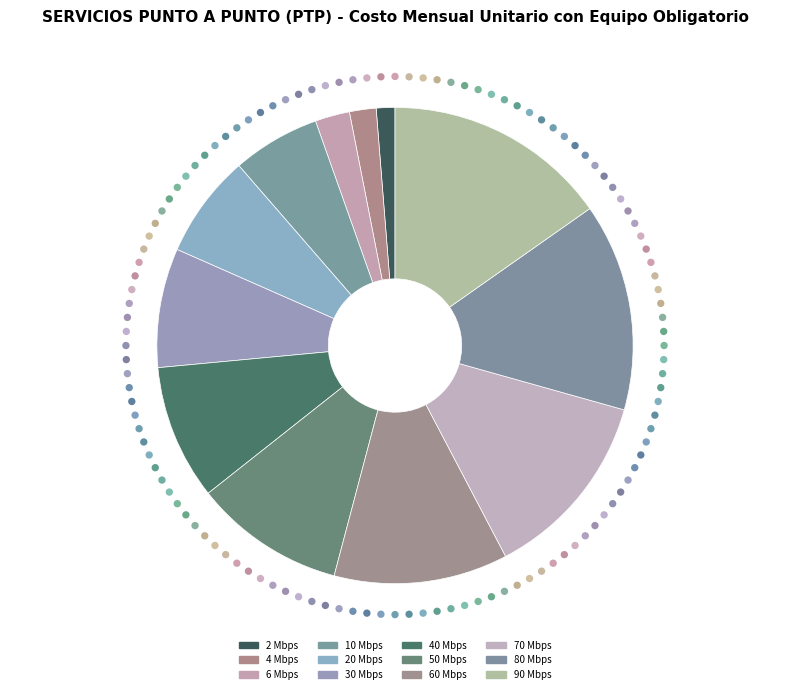

Rank the categories by value from highest to lowest.

90 Mbps, 80 Mbps, 70 Mbps, 60 Mbps, 50 Mbps, 40 Mbps, 30 Mbps, 20 Mbps, 10 Mbps, 6 Mbps, 4 Mbps, 2 Mbps